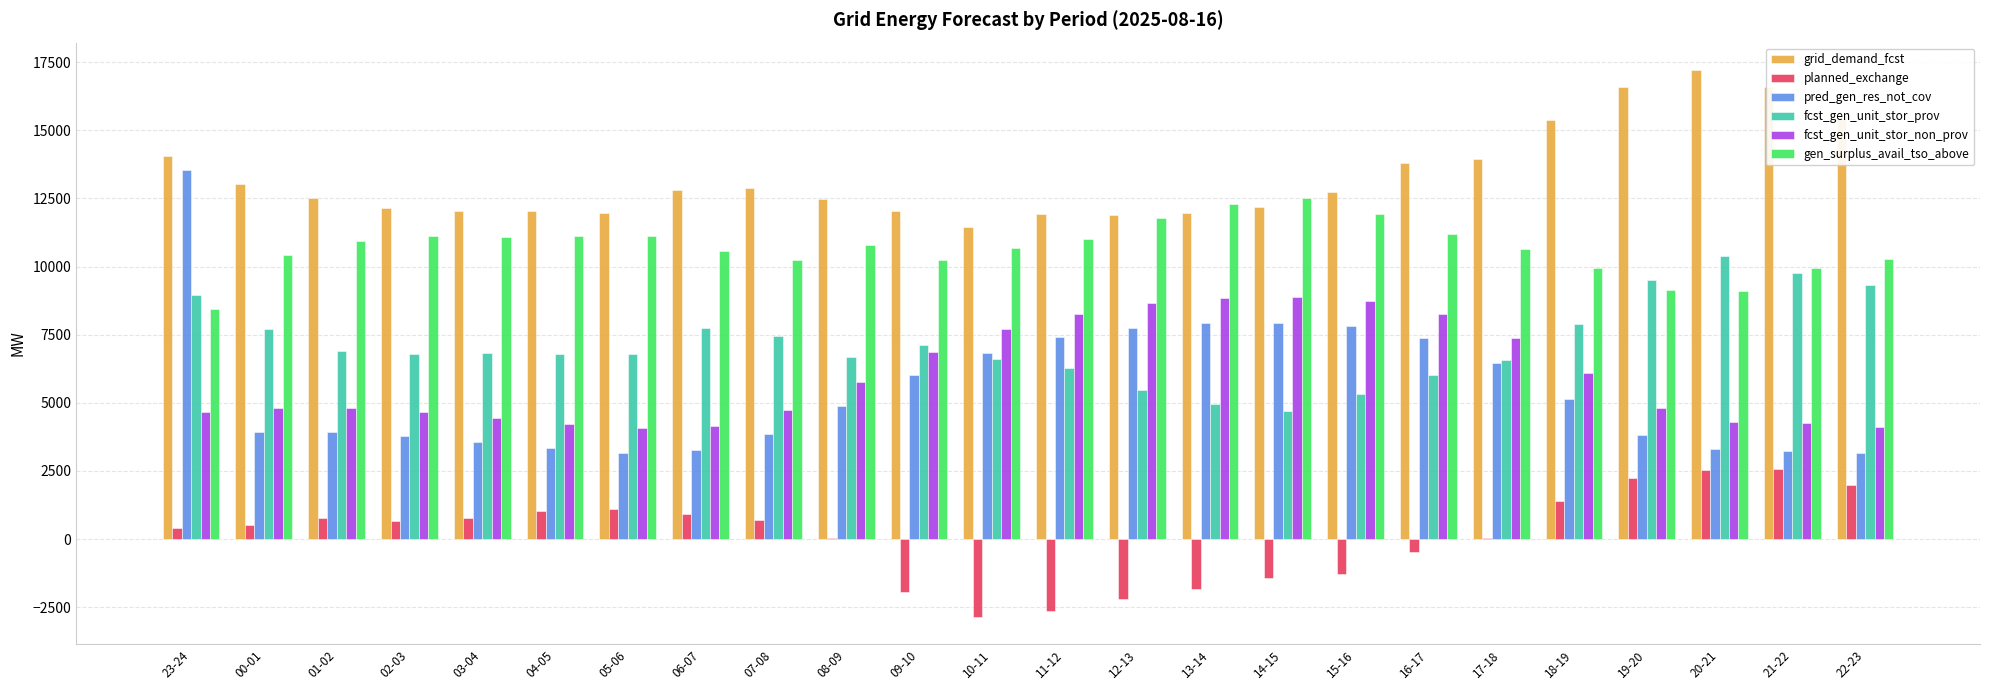

How many groups of bars are there?

24